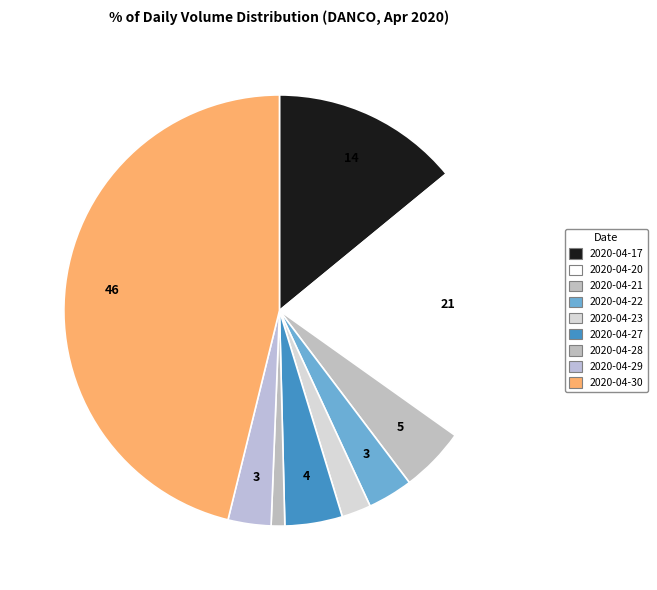

Does any single category account for the majority?

No